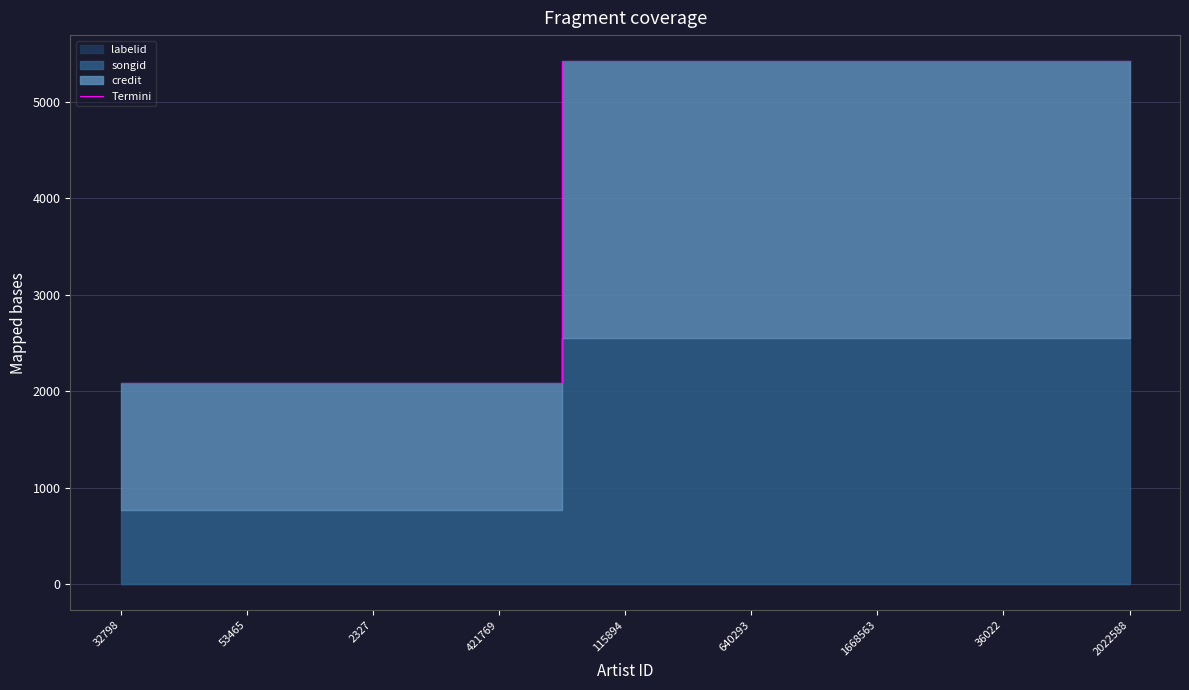

What is the difference between the second highest and second lowest values?

3341.2